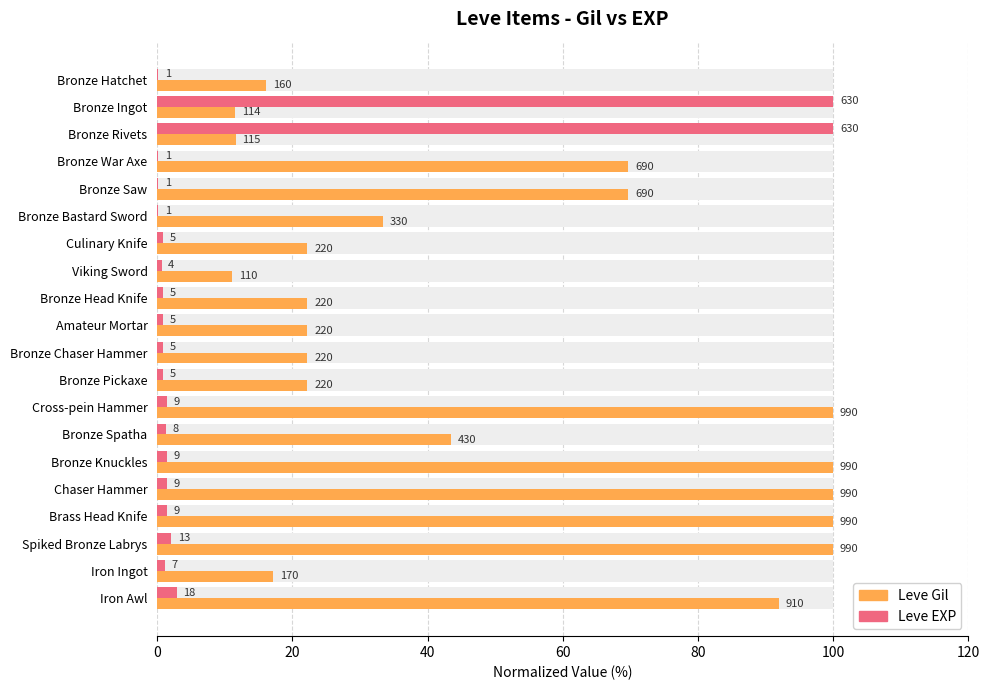

Which series has the largest range (max minus min)?

Leve EXP